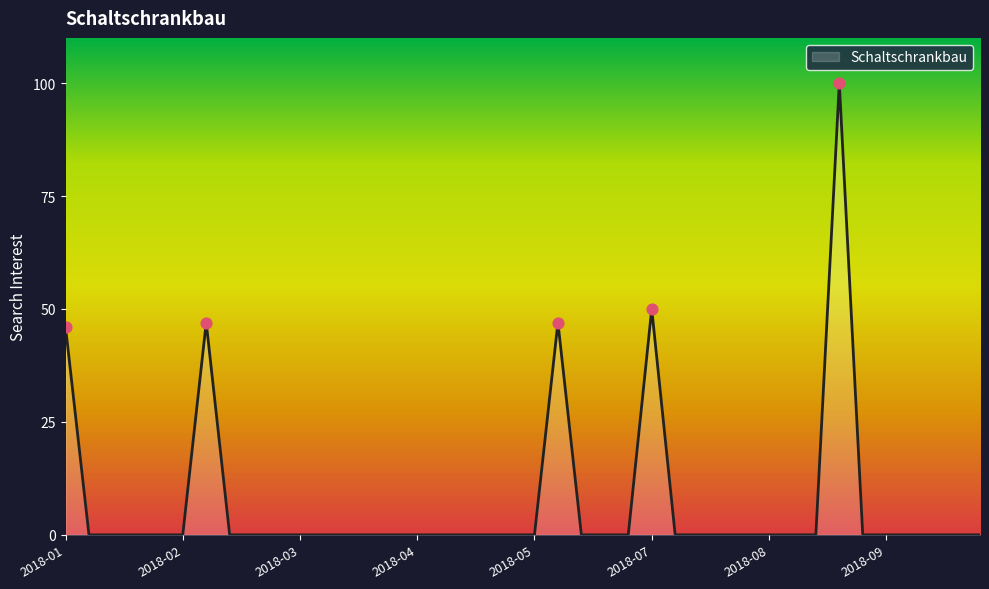

What is the maximum value shown in the chart?

100